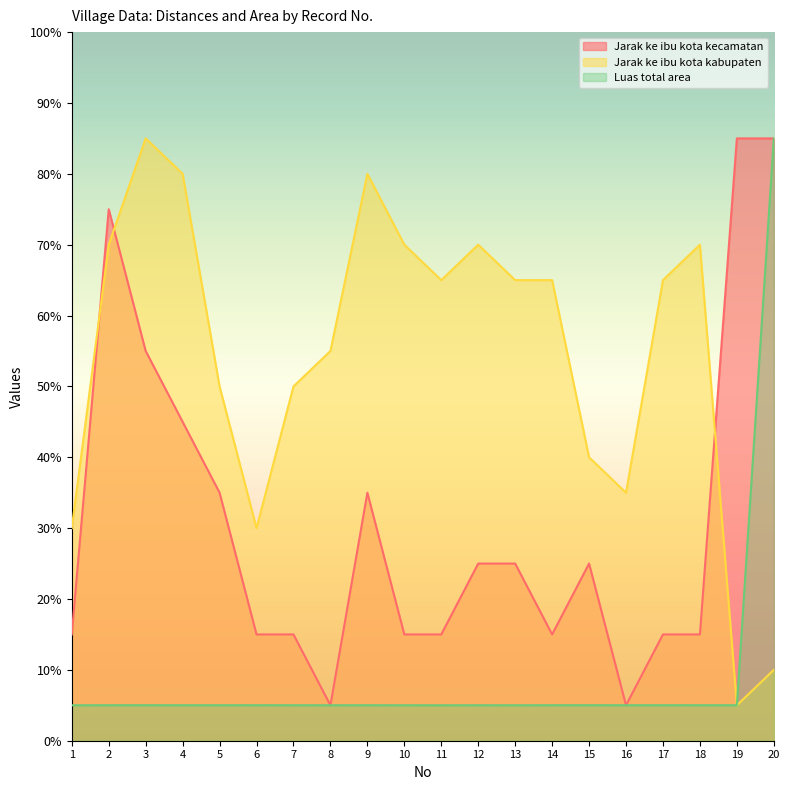

How many intersections are there between Jarak ke ibu kota kecamatan and Jarak ke ibu kota kabupaten?

3